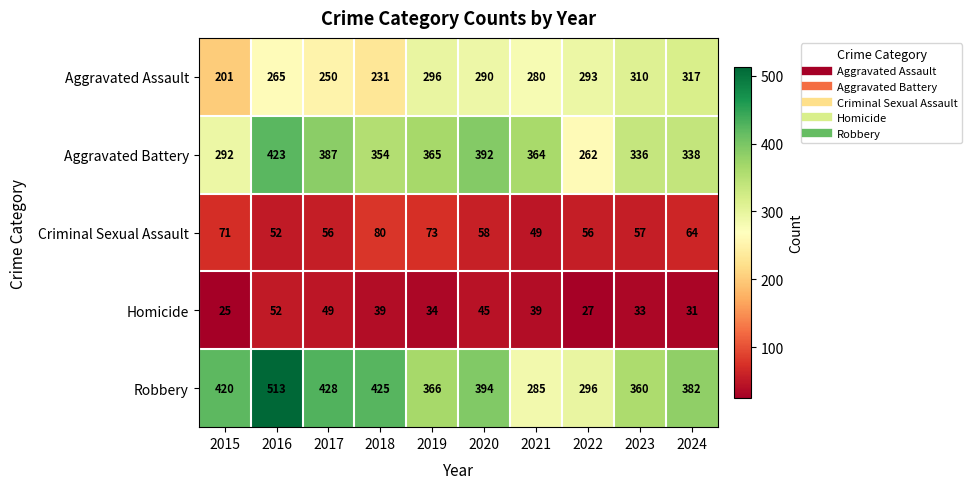

Where does the Robbery series first go above 394?

2015